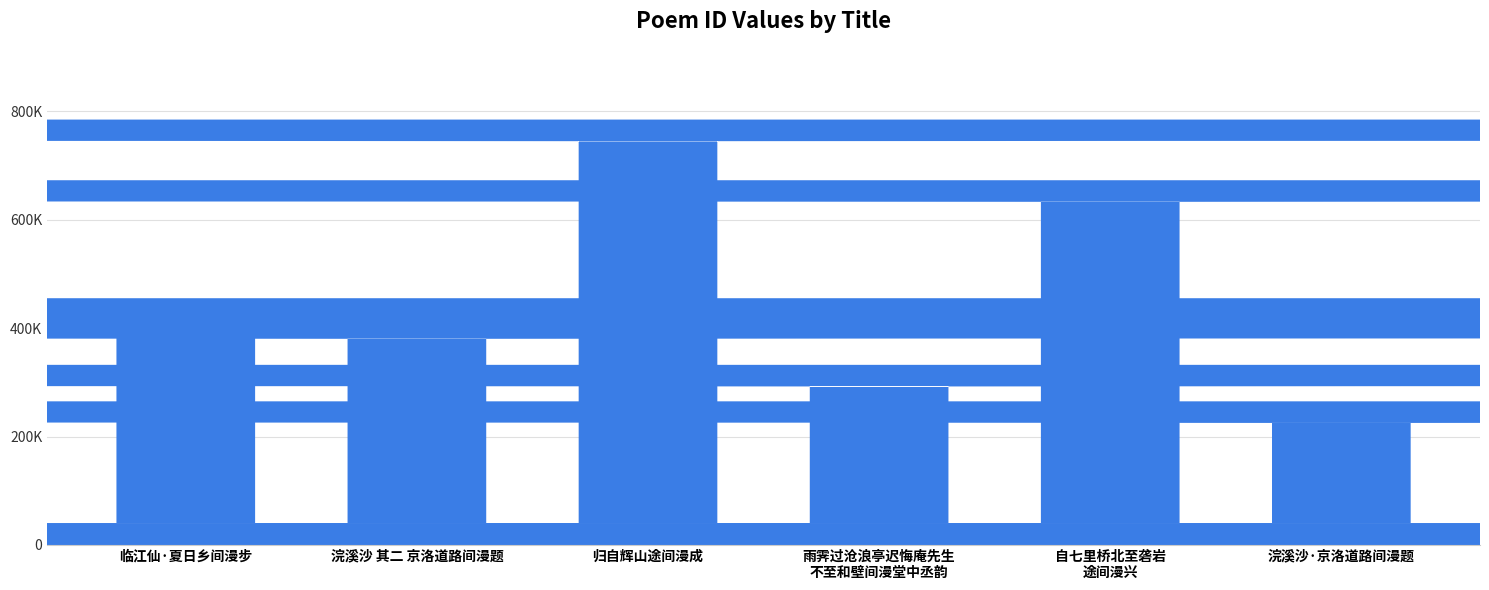

Is it true that the value at 雨霁过沧浪亭迟悔庵先生
不至和壁间漫堂中丞韵 is 115962?

False